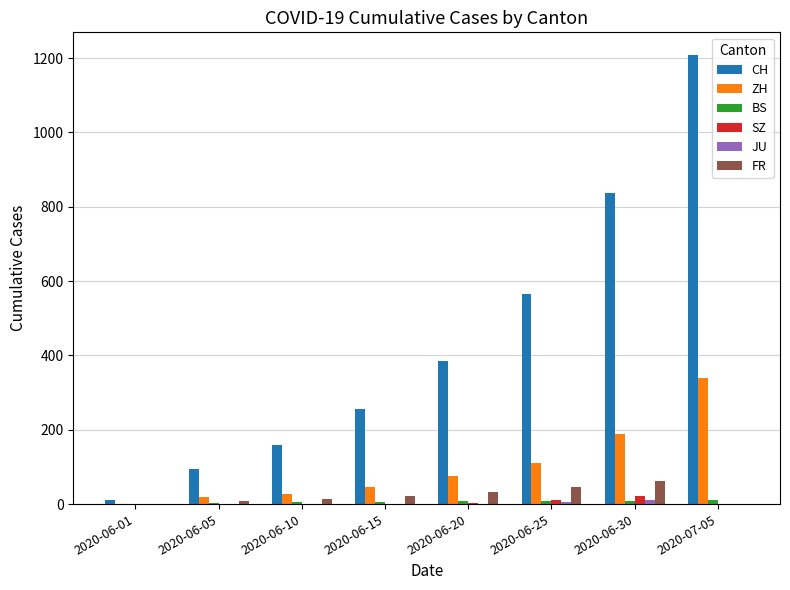

How many series are shown in this chart?

6